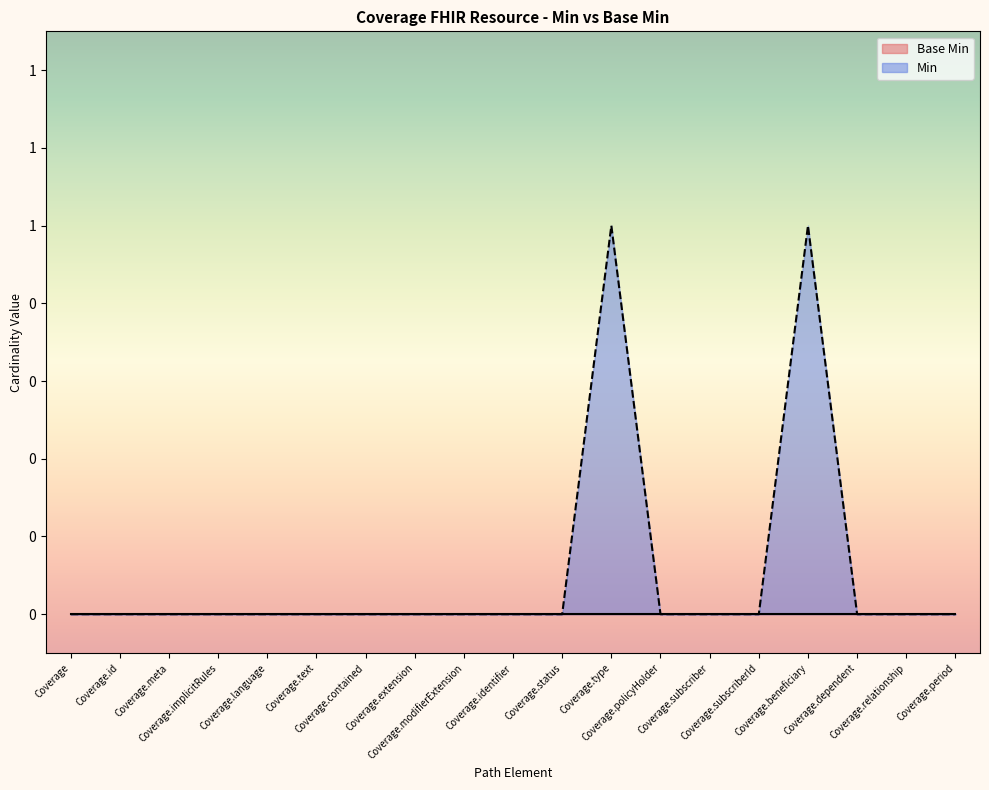

What is the change in value from Coverage.implicitRules to Coverage.beneficiary?

+1